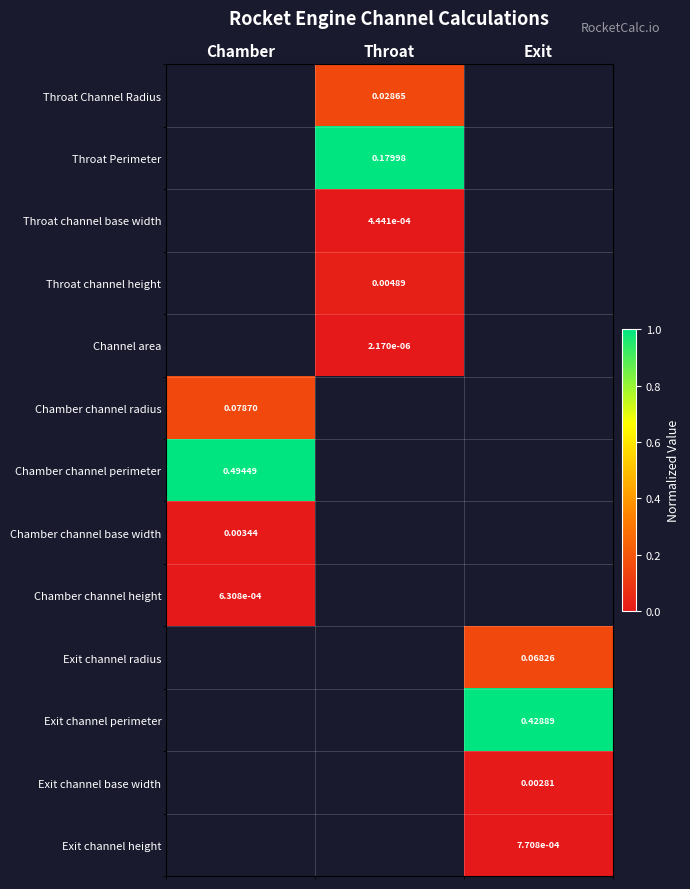

List the labels in order of Throat Channel Radius value, largest first.

Chamber, Throat, Exit